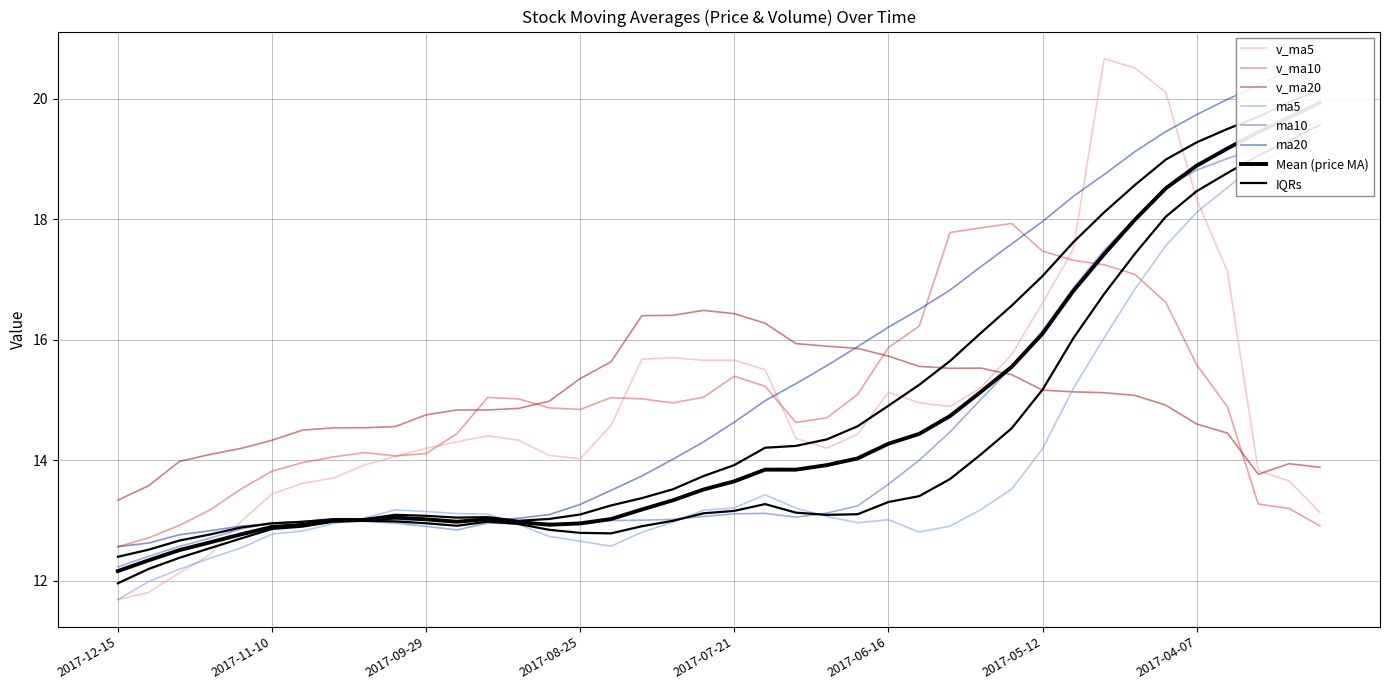

Which series ends up on top after the final intersection of v_ma5 and ma20?

ma20